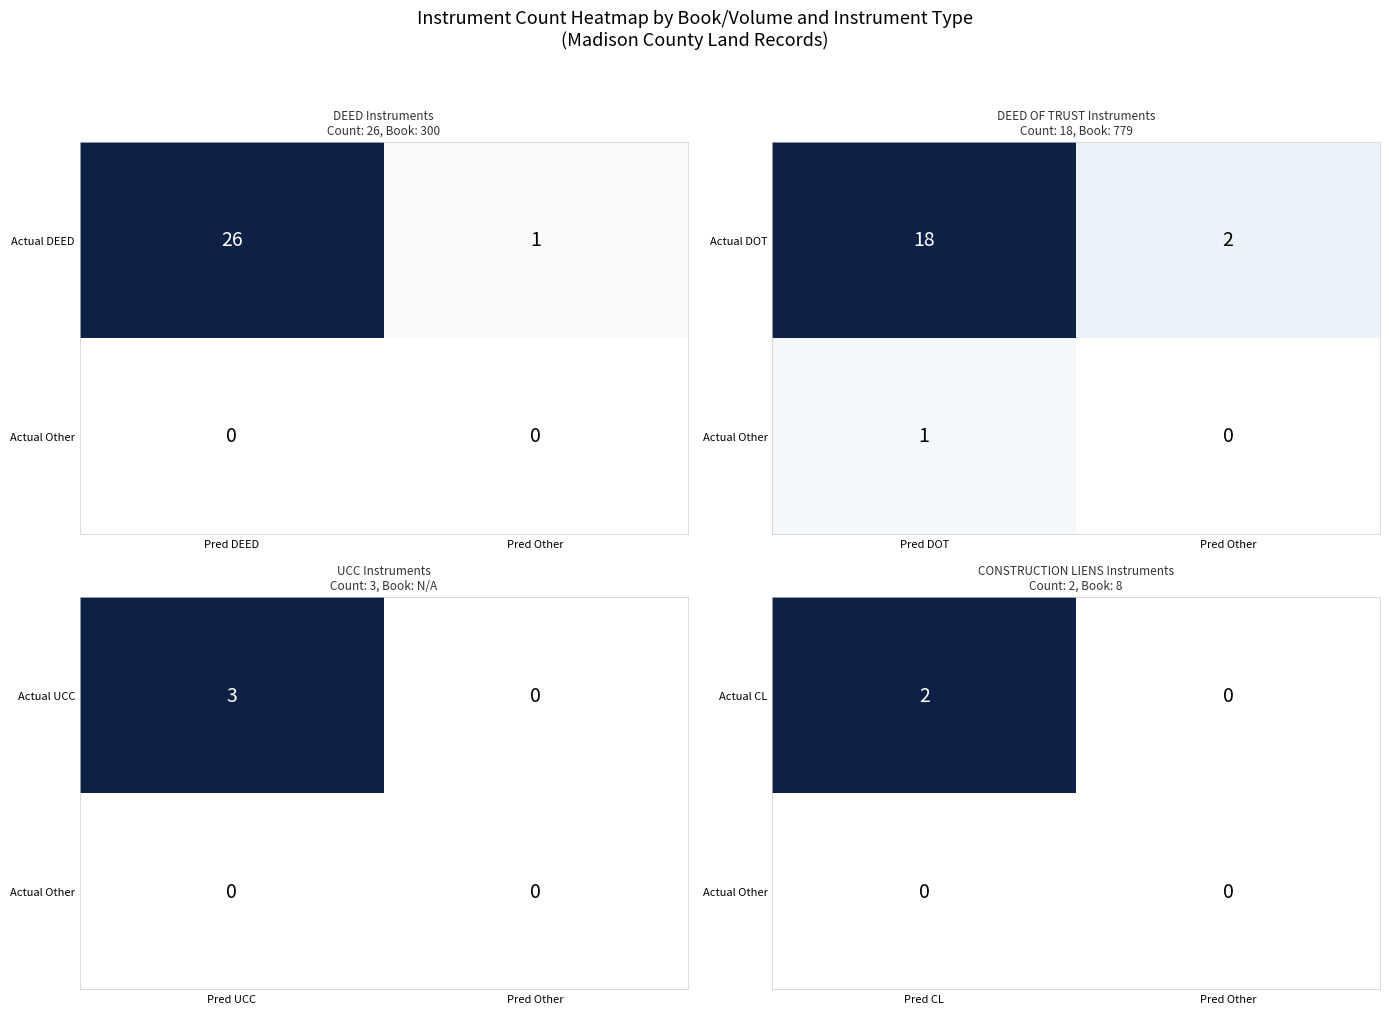

The Actual CL series shows 0 at Pred CL. True or false?

False